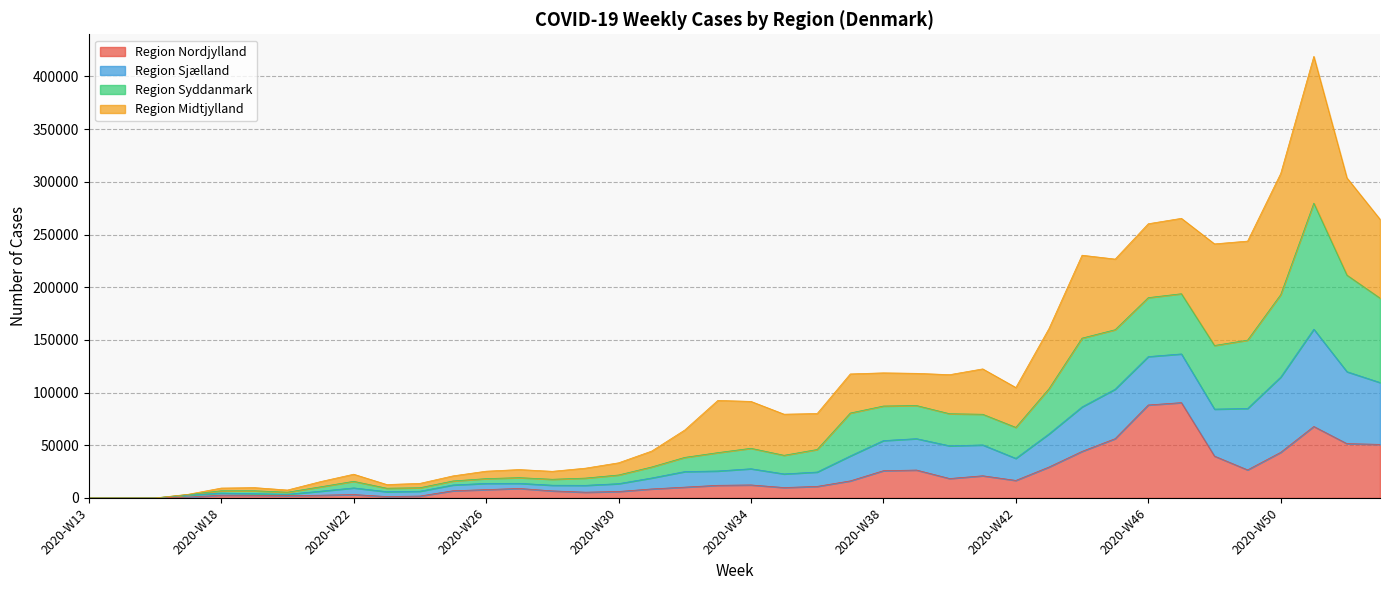

At which category is the sum across all series the highest?

2020-W51